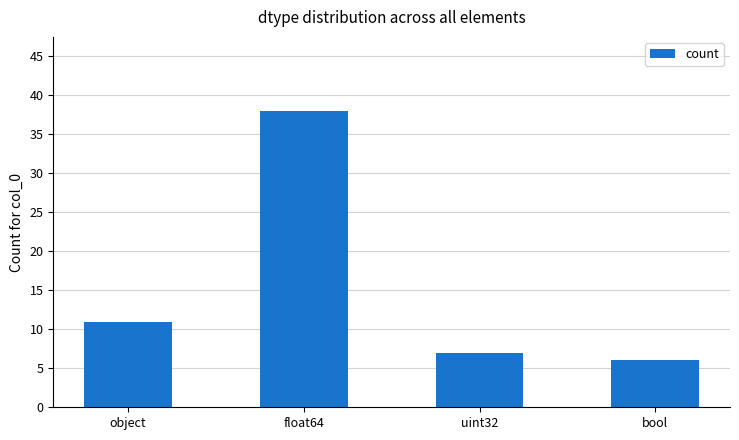

Does the chart contain any negative values?

No